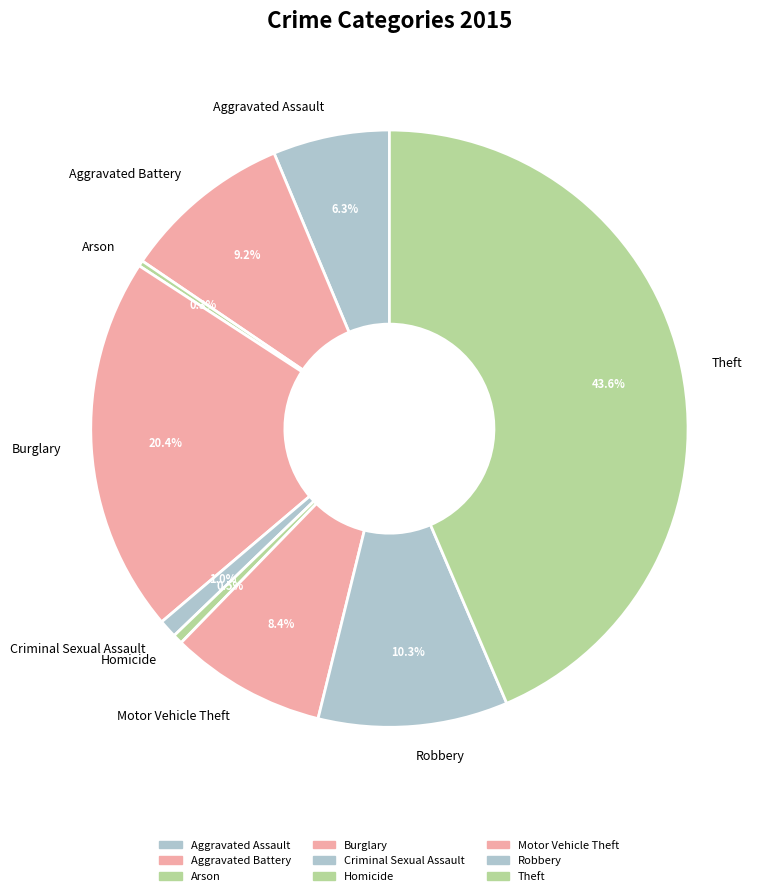

To the nearest percent, what is the difference between the largest and smallest slice percentages?

43%